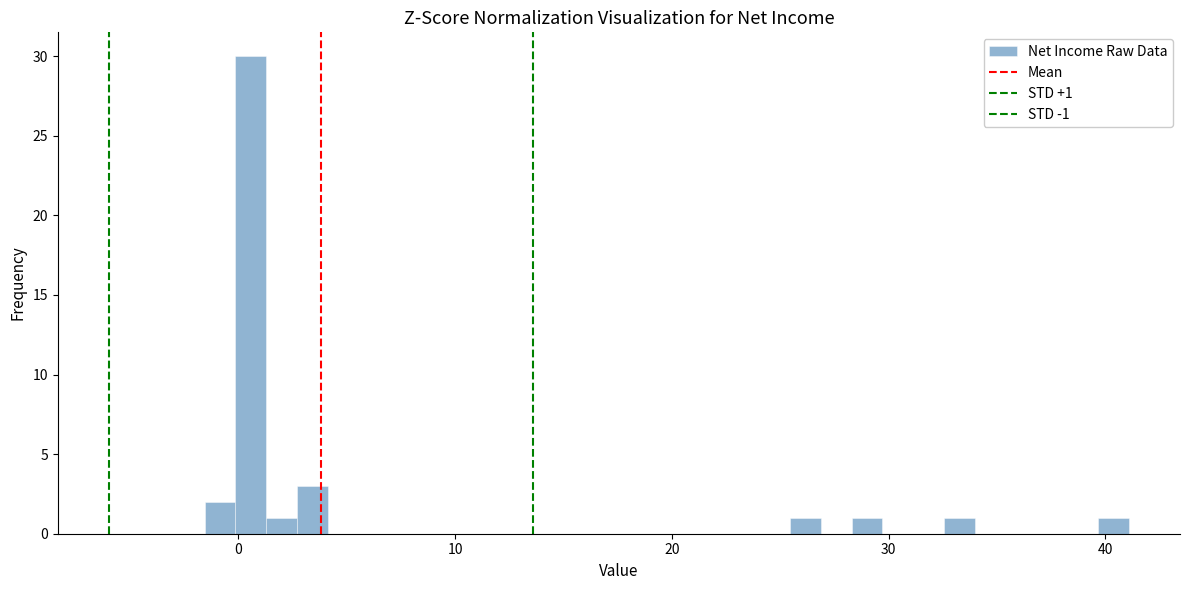

Around what value on the x-axis is the tallest bar? Give the approximate position of its centre, as read against the axis.

1